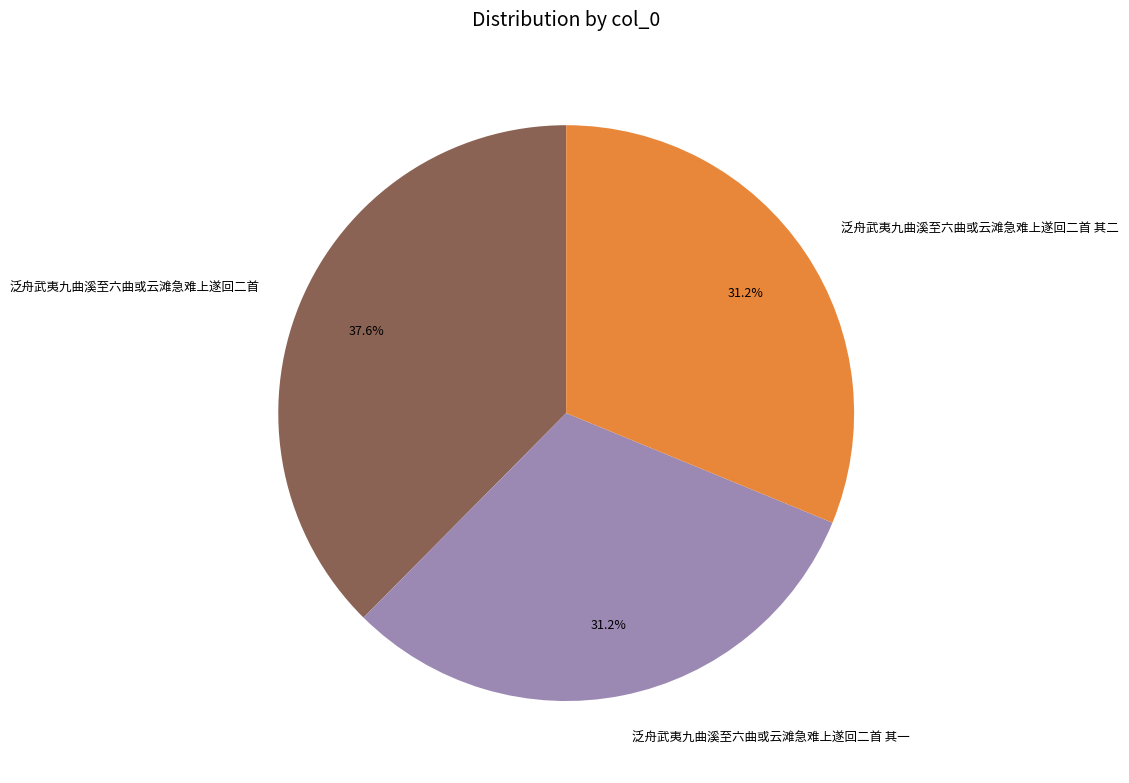

To the nearest percent, what percentage of the pie is 泛舟武夷九曲溪至六曲或云滩急难上遂回二首 其二?

31%